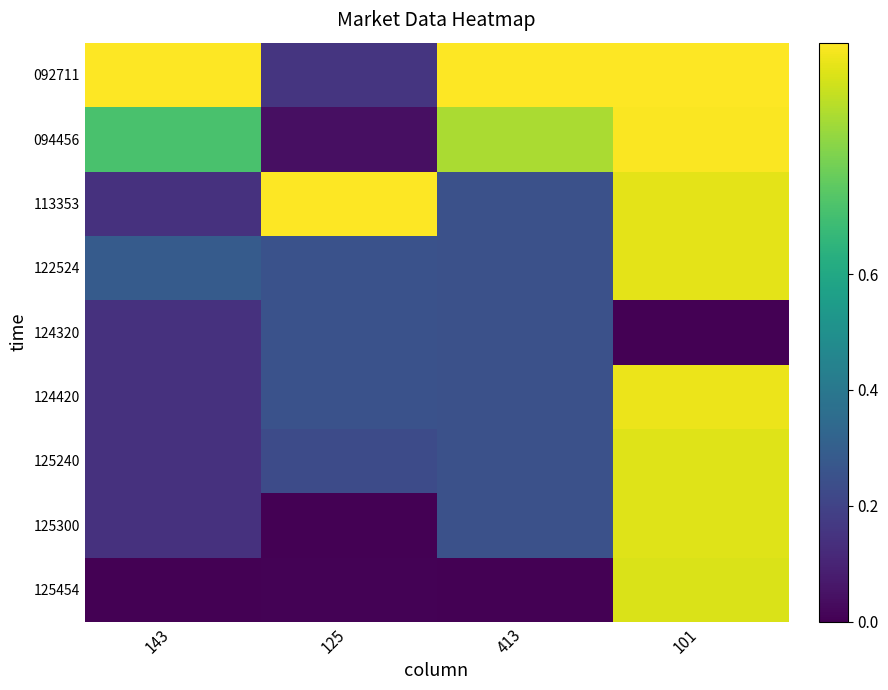

At 413, list the series in order from largest to smallest.

092711, 094456, 113353, 122524, 124320, 124420, 125240, 125300, 125454